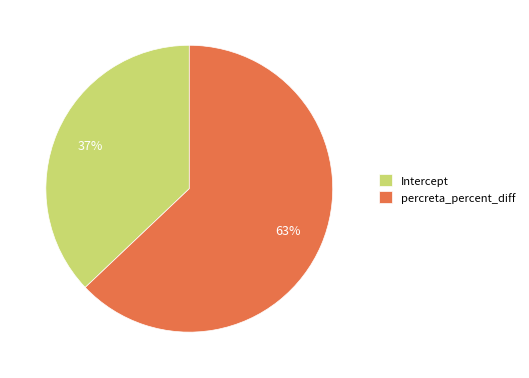

Is there a majority slice in this chart?

Yes